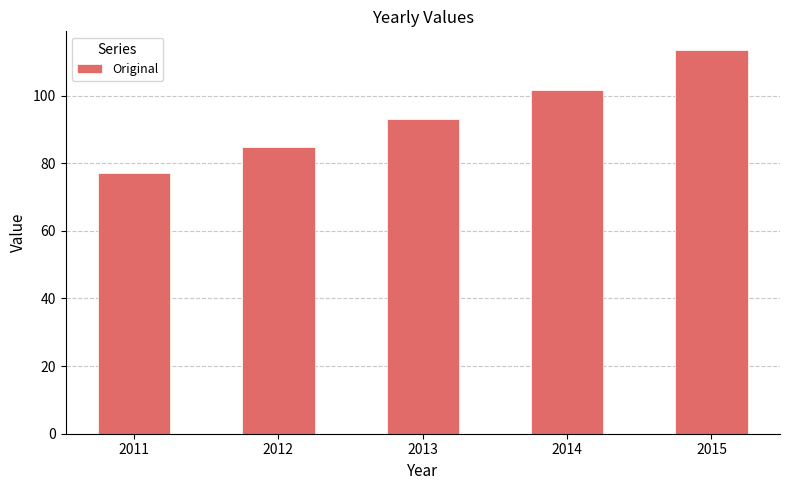

How many bars are there in total?

5